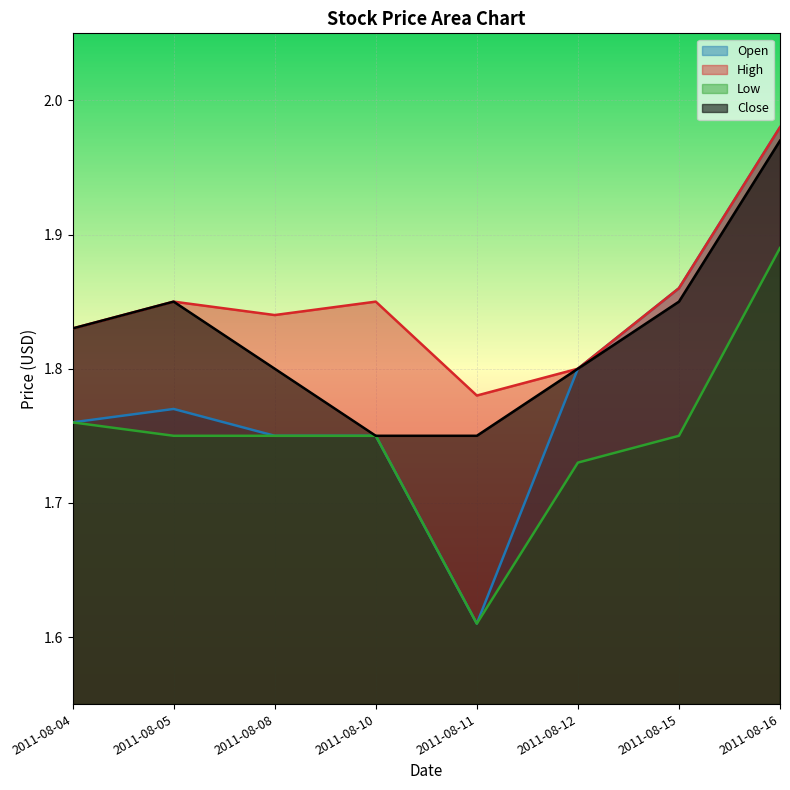

At which category does Open reach its first local peak?

2011-08-05